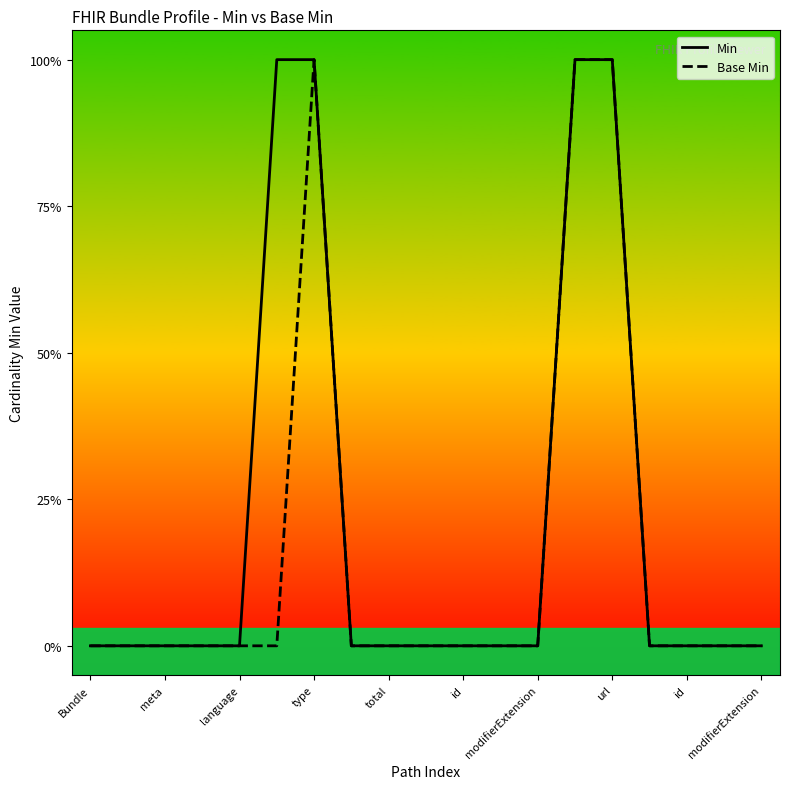

True or false: Min and Base Min intersect in this chart.

False